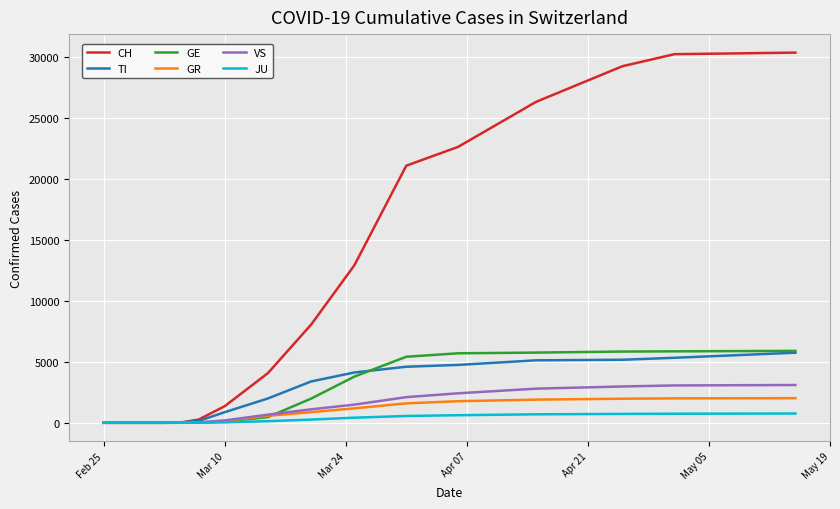

How many lines are shown in the chart?

6